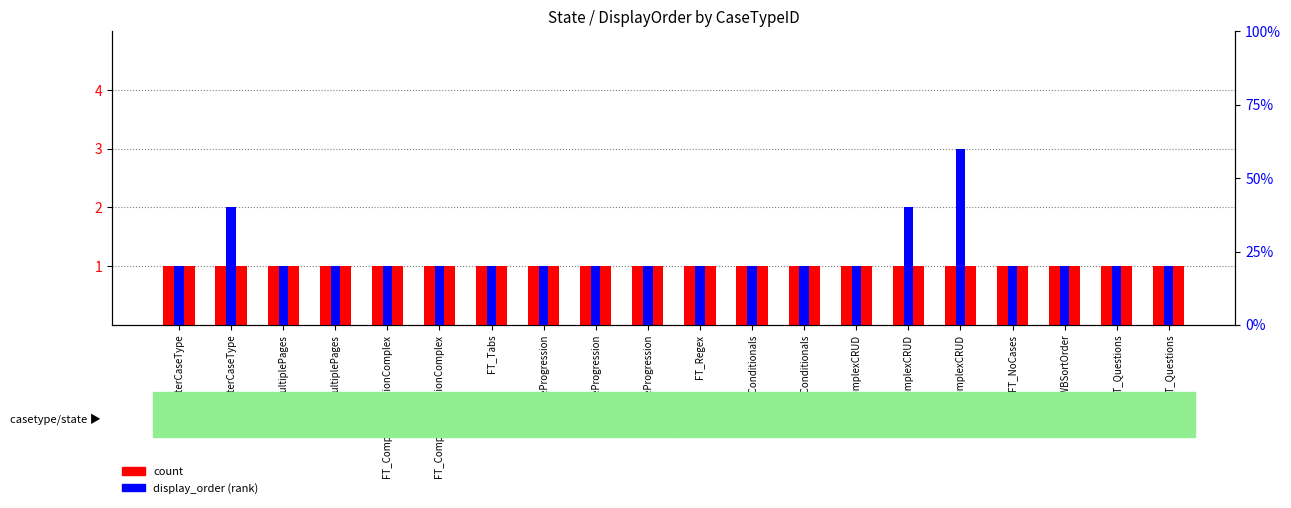

What is the smallest value displayed?

1